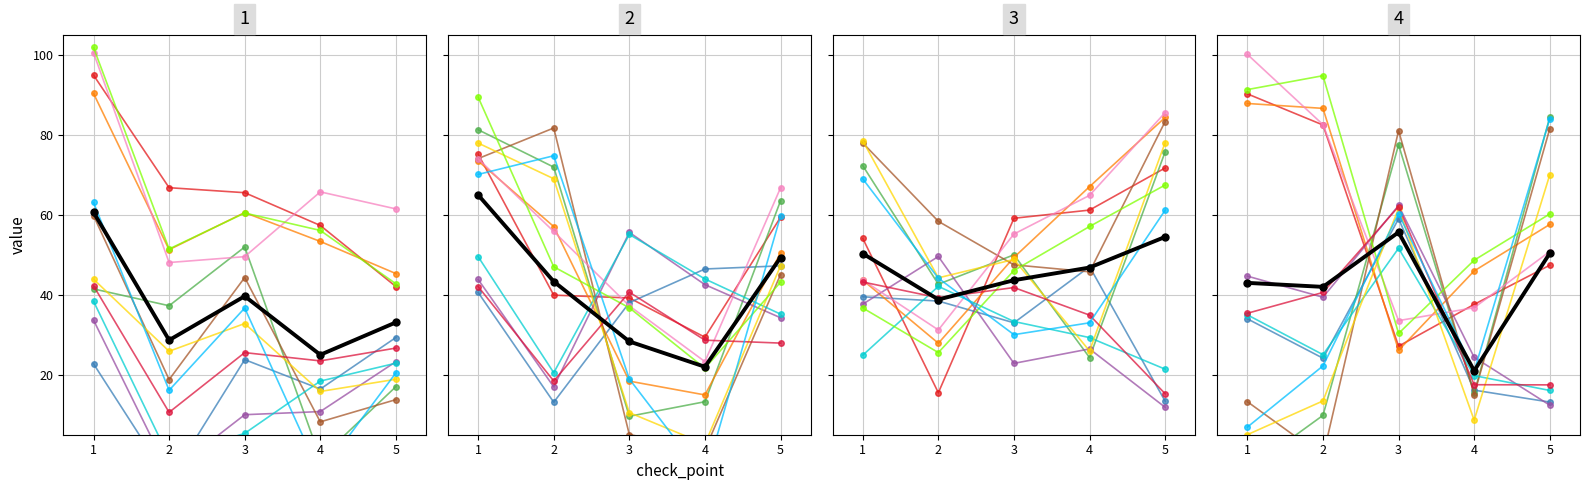

Is this an area chart (filled region under the line)?

No